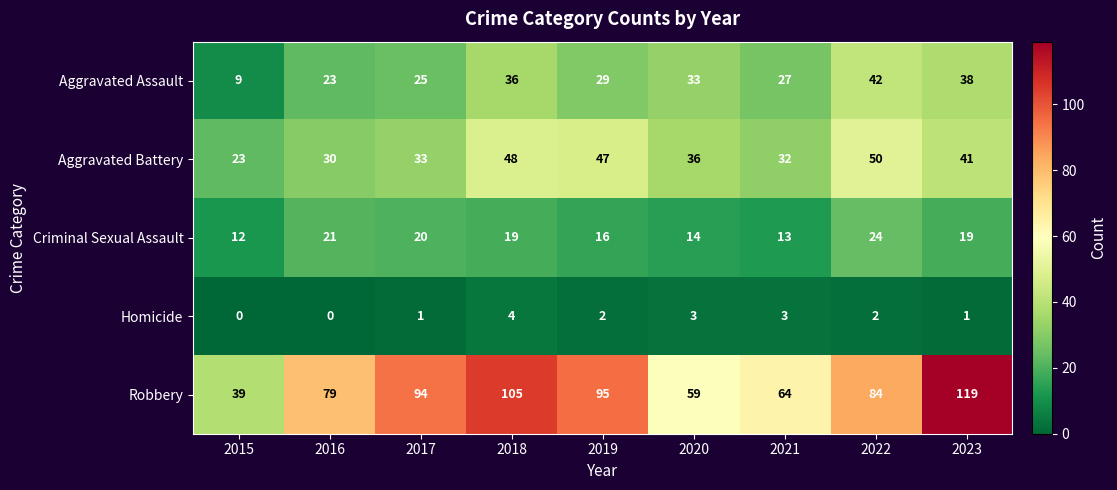

Between 2015 and 2020, which series saw the biggest shift?

Aggravated Assault